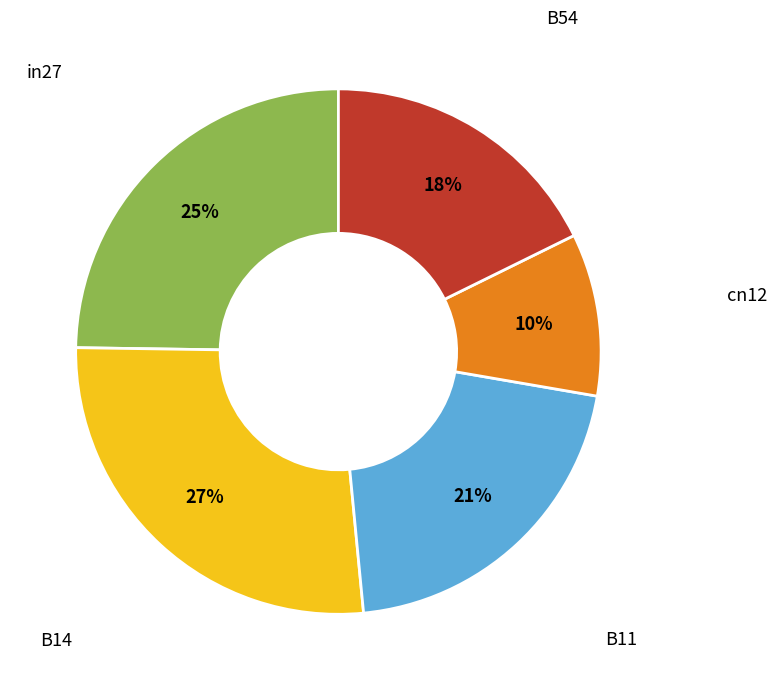

To the nearest percent, what is the difference between the largest and smallest slice percentages?

17%